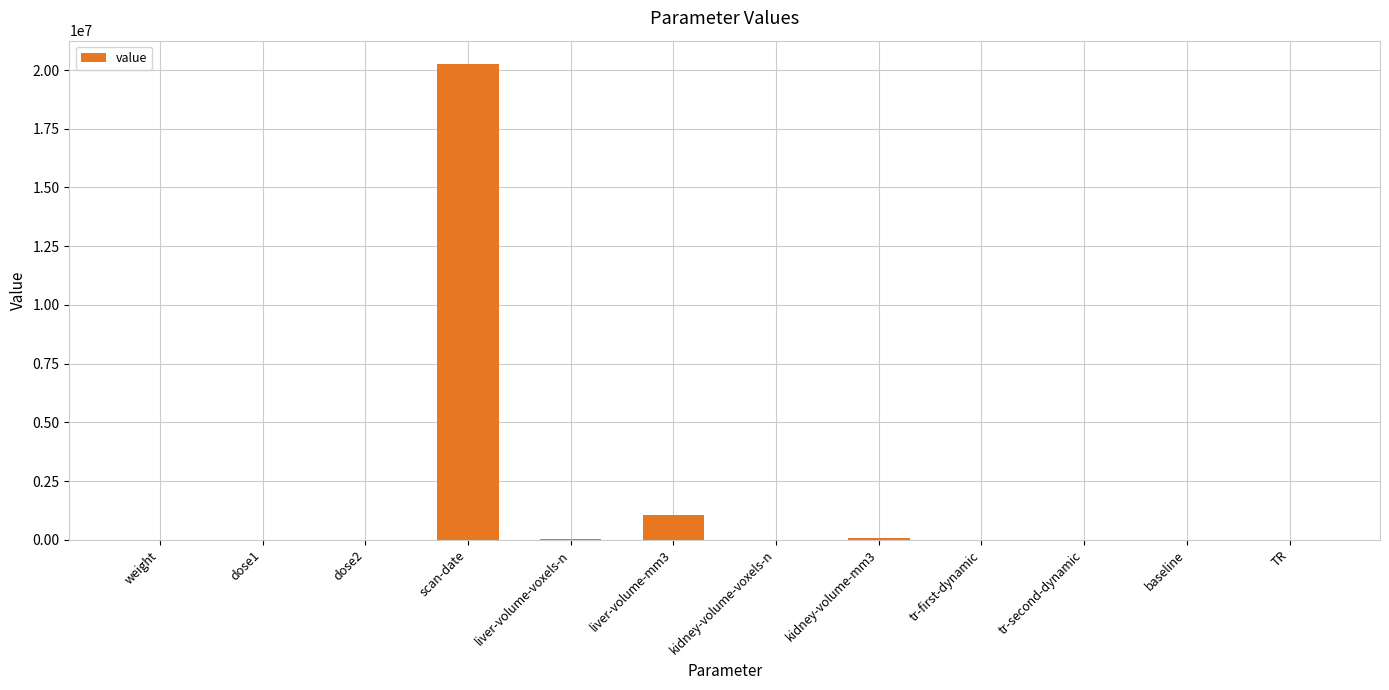

True or false: the data shows 1050769.6 at liver-volume-mm3.

True